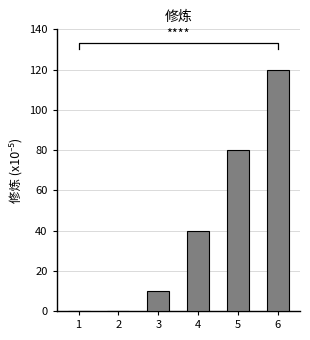

Where does the data first go above 40?

5